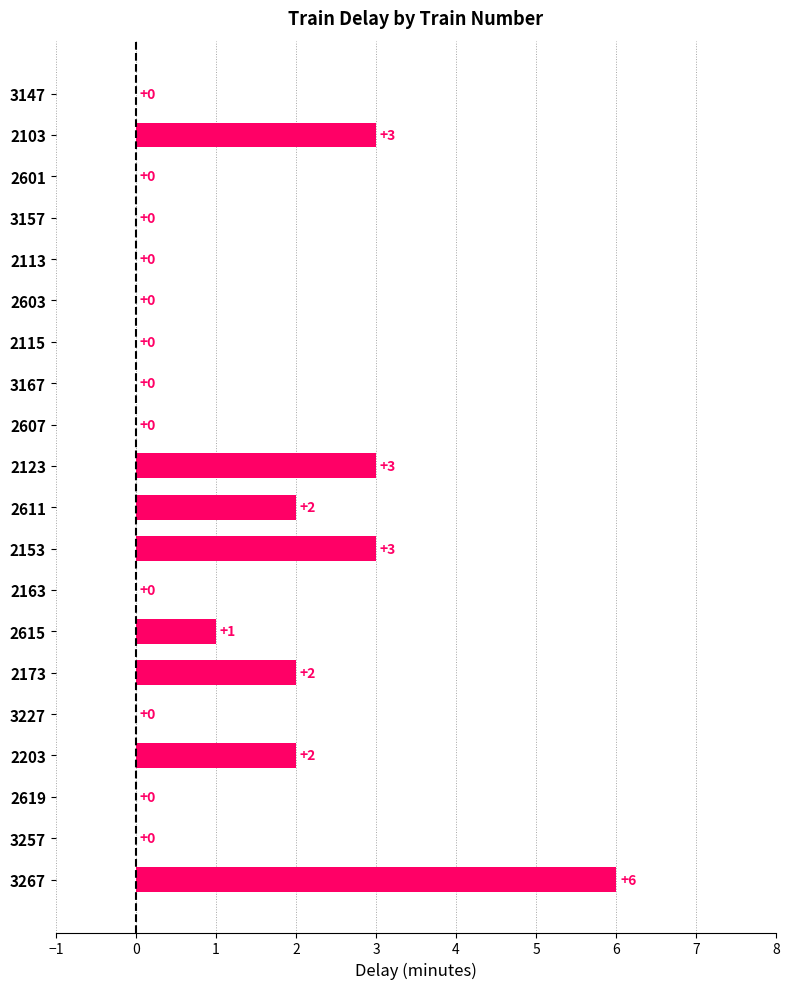

True or false: the data shows 2 at 2173.

True